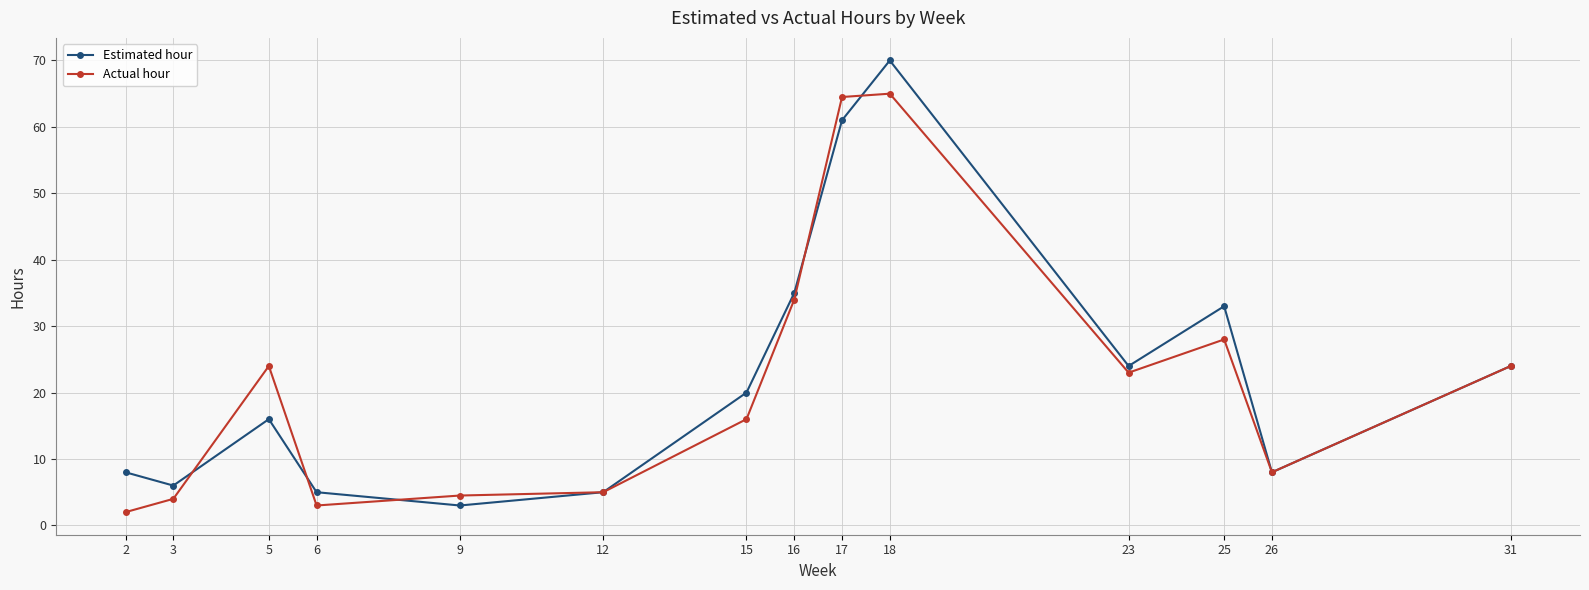

What is the difference between the second highest and second lowest values in the Actual hour series?

61.5